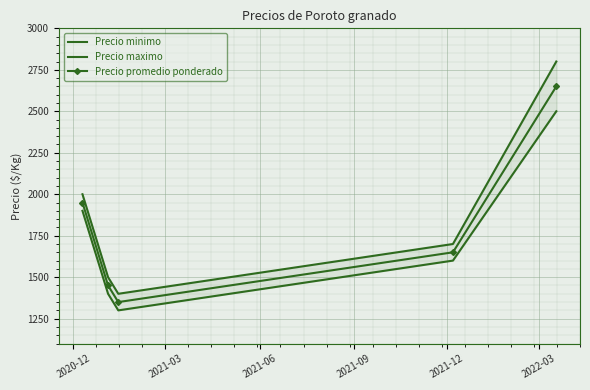

True or false: Precio promedio ponderado has more than 2 points higher than both neighbors.

False